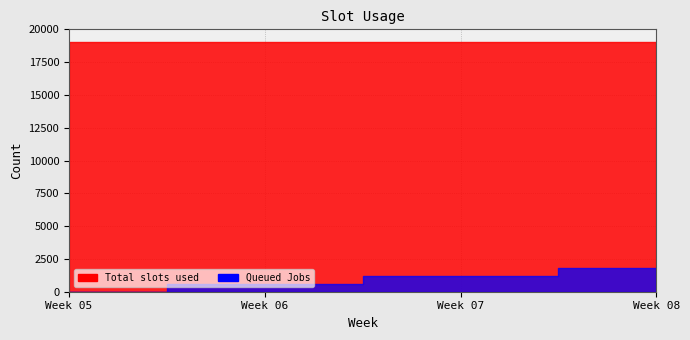

Is it true that Queued Jobs equals 5 at 3?

False